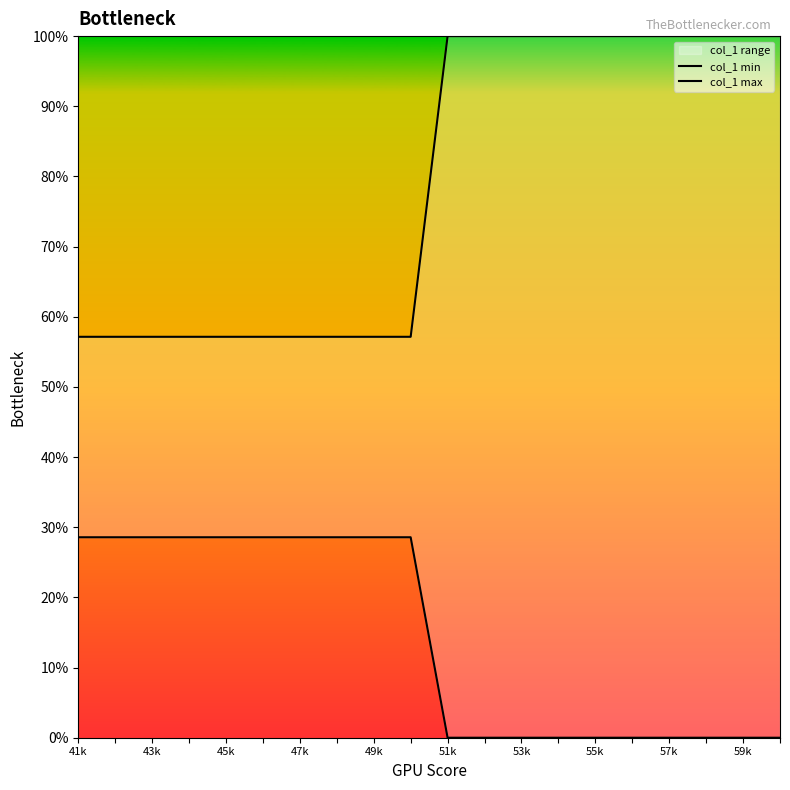

True or false: col_1 min and col_1 max cross at least once.

False